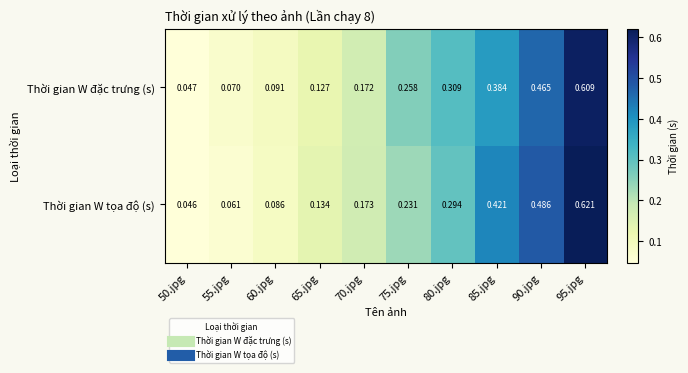

Rank the series by their maximum value, from highest to lowest.

Thời gian W tọa độ (s), Thời gian W đặc trưng (s)